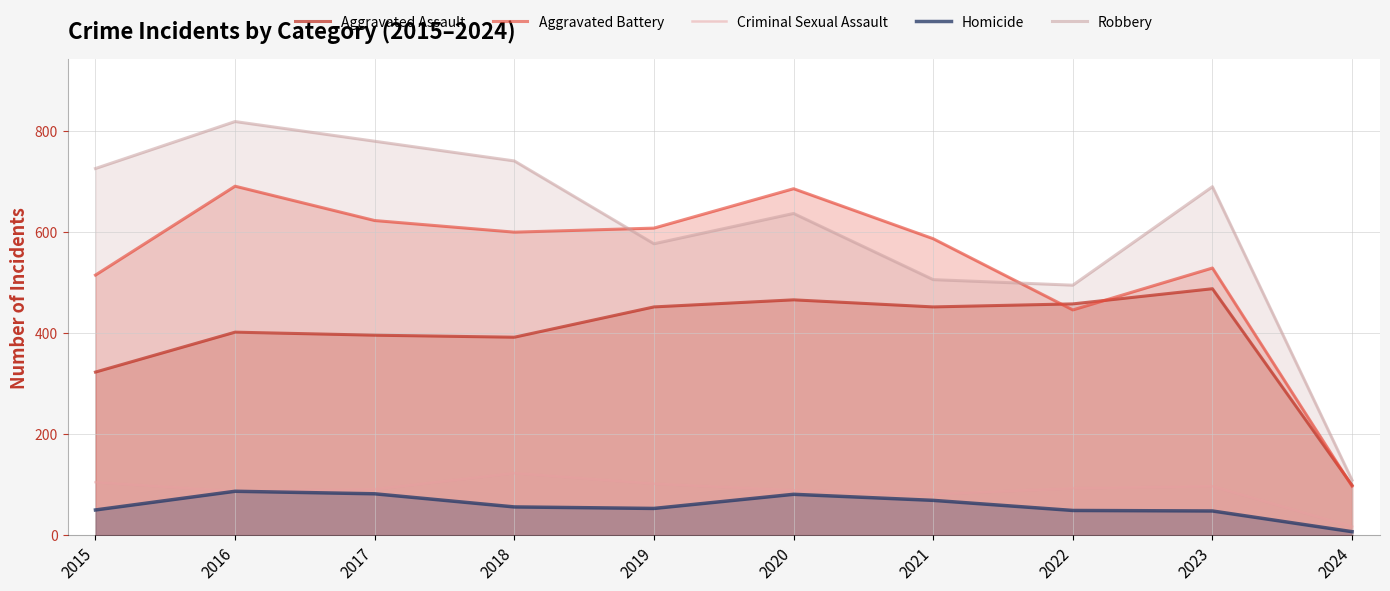

Reading left to right, what are all the values shown in this chart?

Aggravated Assault: 323	402	396	392	452	466	452	458	488	99
Aggravated Battery: 515	691	623	600	608	686	587	446	529	97
Criminal Sexual Assault: 105	87	91	123	102	89	81	93	97	17
Homicide: 50	87	82	56	53	81	69	49	48	7
Robbery: 726	819	780	741	577	637	506	495	690	109